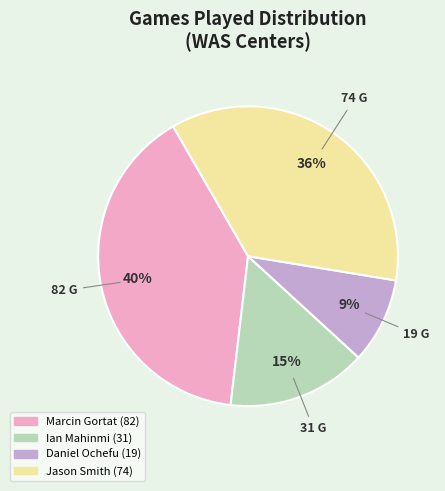

True or false: Marcin Gortat accounts for 51% of the total.

False